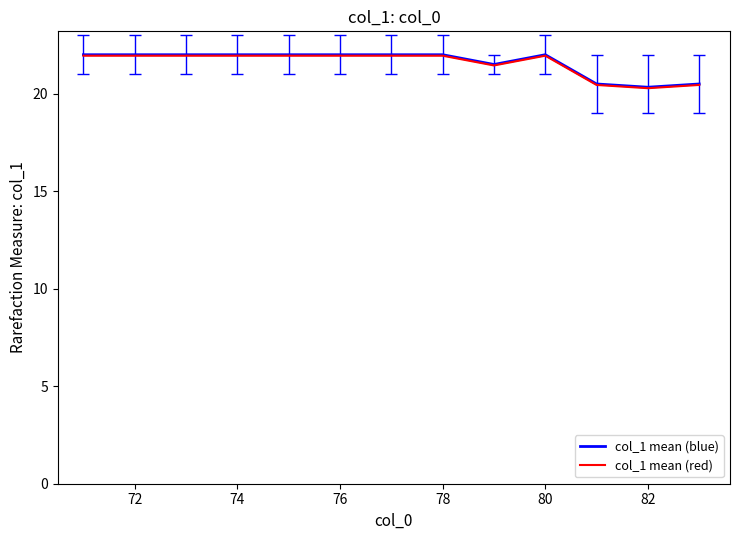

Count the number of data series in this chart.

2